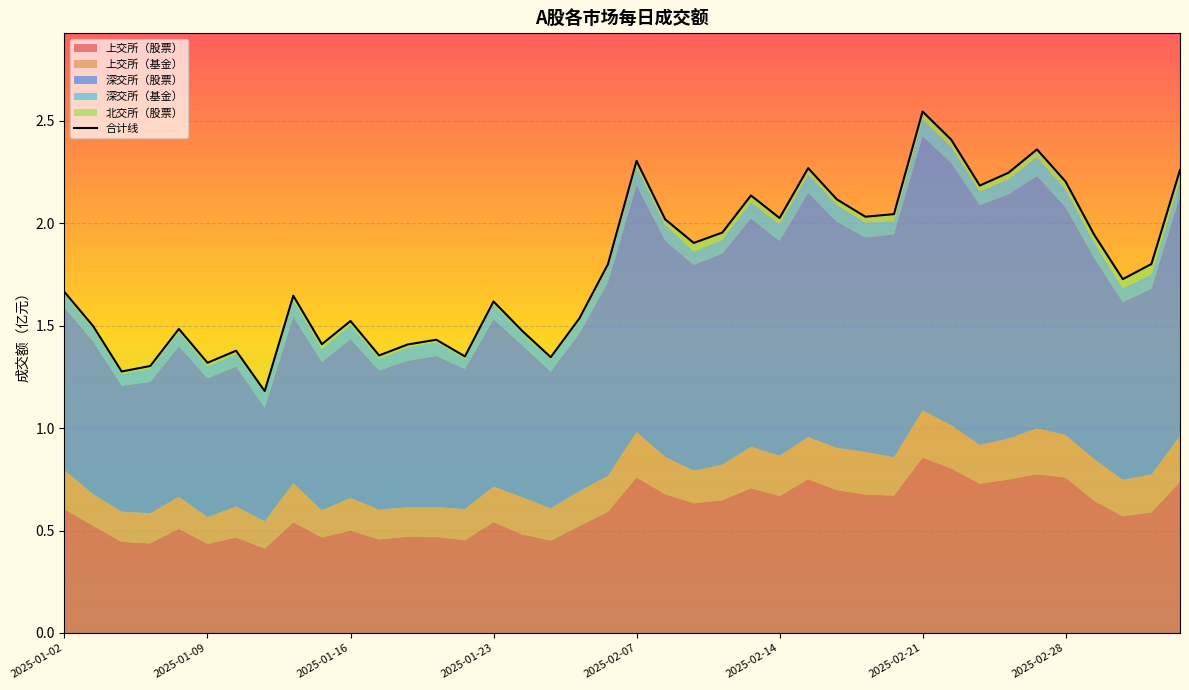

Count the number of categories in the chart.

40